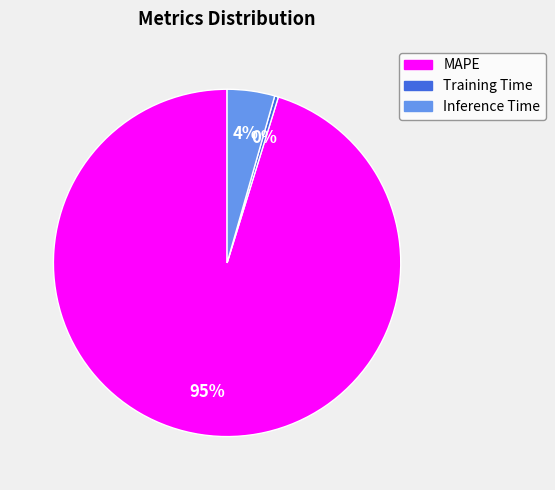

To the nearest percent, what is the difference between the Training Time and Inference Time slice percentages?

4%